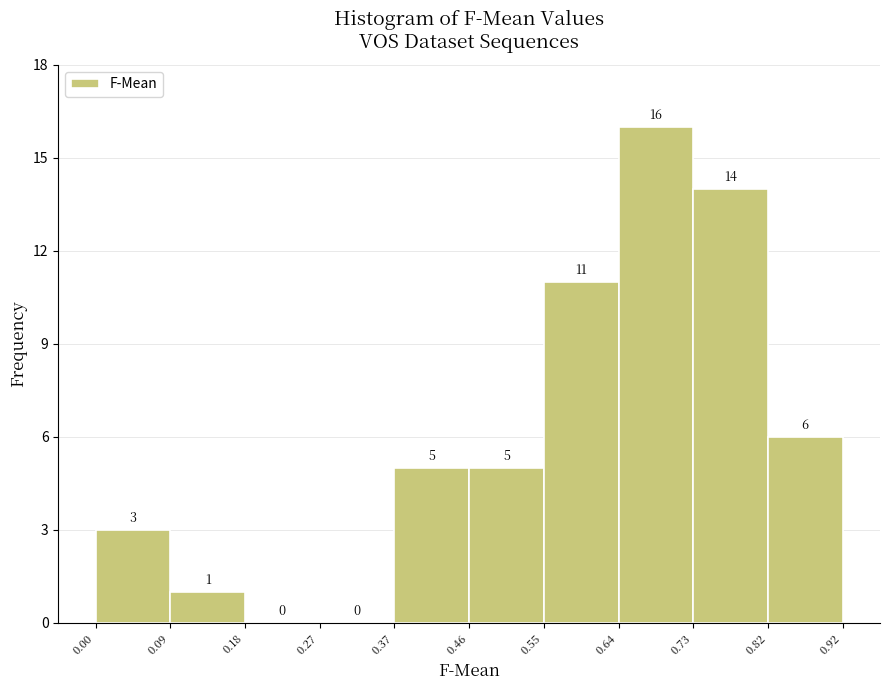

Reading left to right, list every bar in this chart as the range it spans on the x-axis followed by its height.

0.00 to 0.09: 3
0.09 to 0.18: 1
0.18 to 0.27: 0
0.27 to 0.37: 0
0.37 to 0.46: 5
0.46 to 0.55: 5
0.55 to 0.64: 11
0.64 to 0.73: 16
0.73 to 0.82: 14
0.82 to 0.92: 6